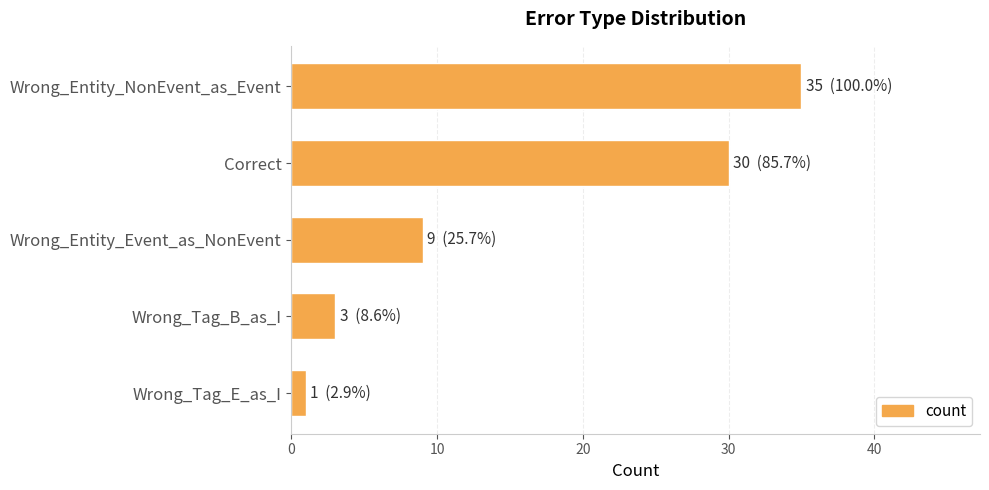

What is the minimum value shown in the chart?

1